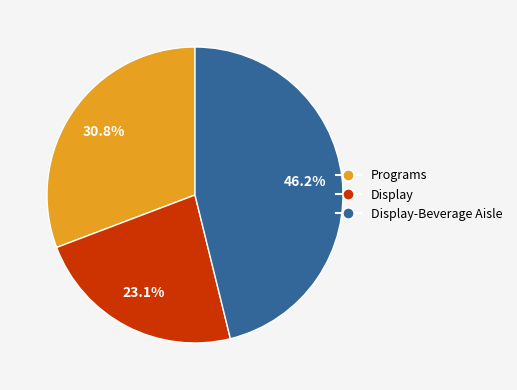

Is there a majority slice in this chart?

No